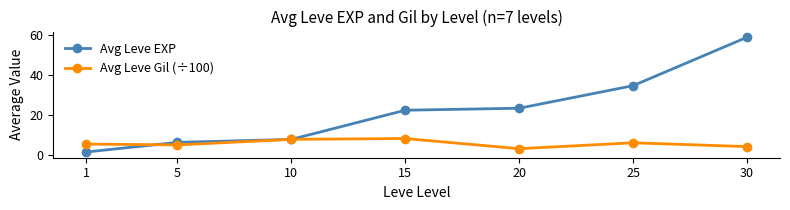

What is the minimum value for Avg Leve EXP?

1.3